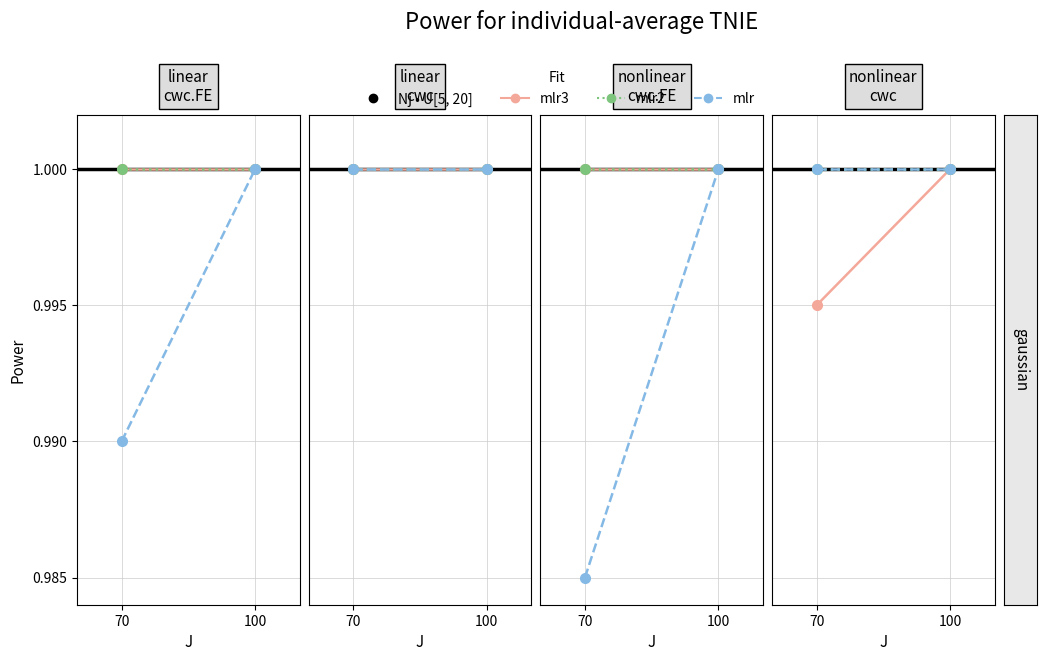

How many lines are shown in the chart?

3